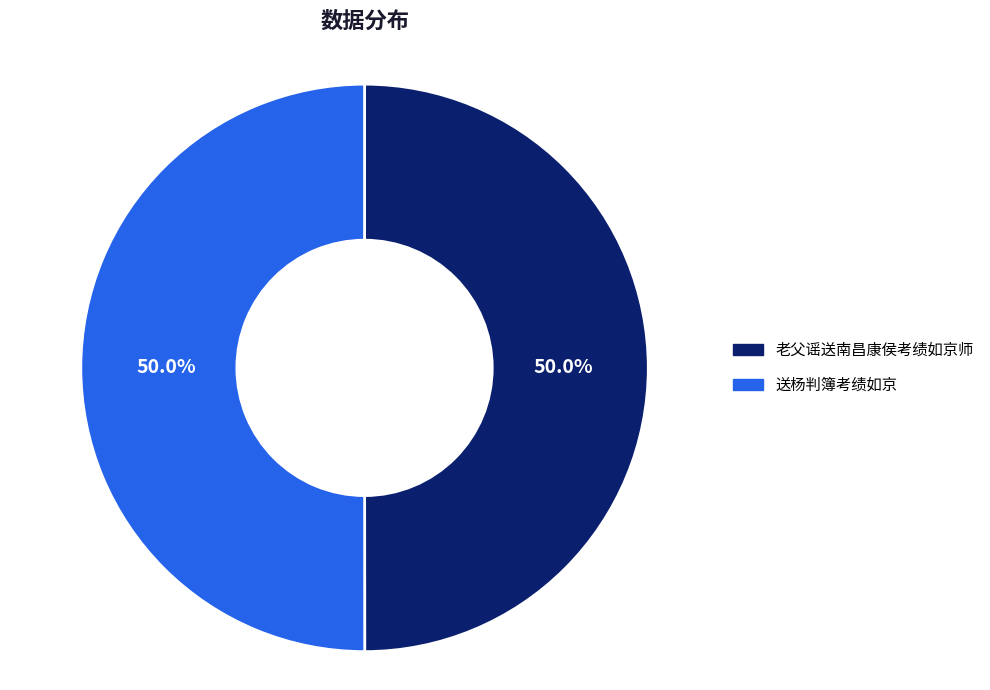

Do 送杨判簿考绩如京 and 老父谣送南昌康侯考绩如京师 together represent more than half of the pie?

Yes